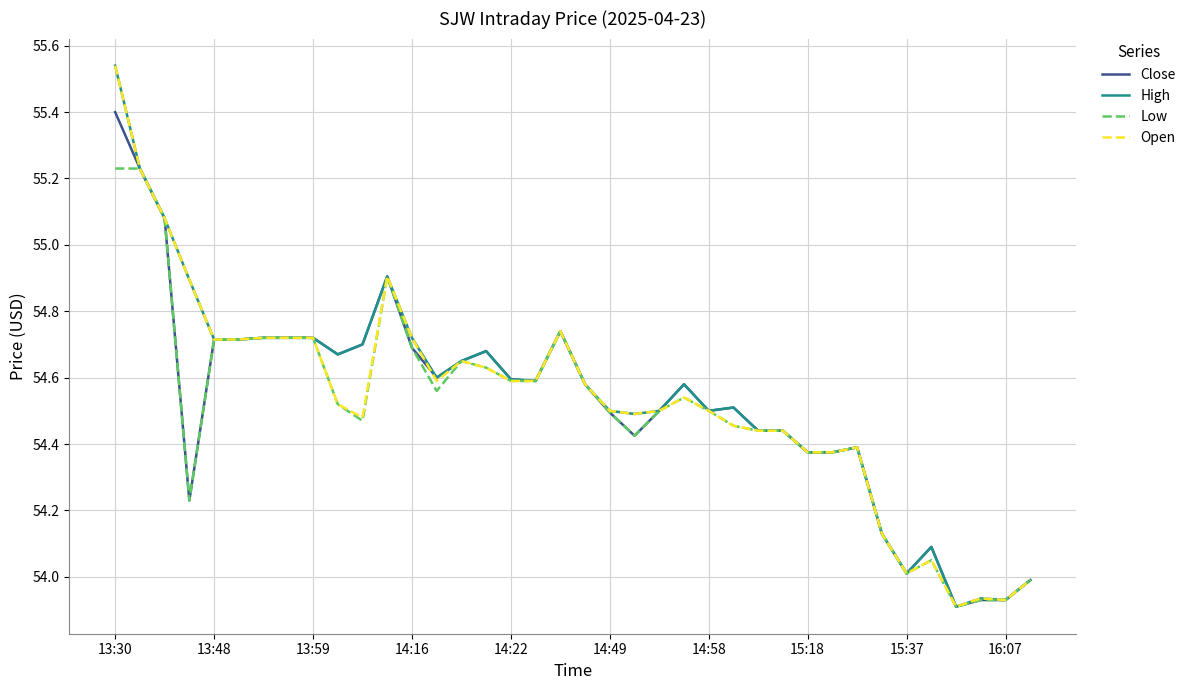

Does the chart display data point markers on the line(s)?

No